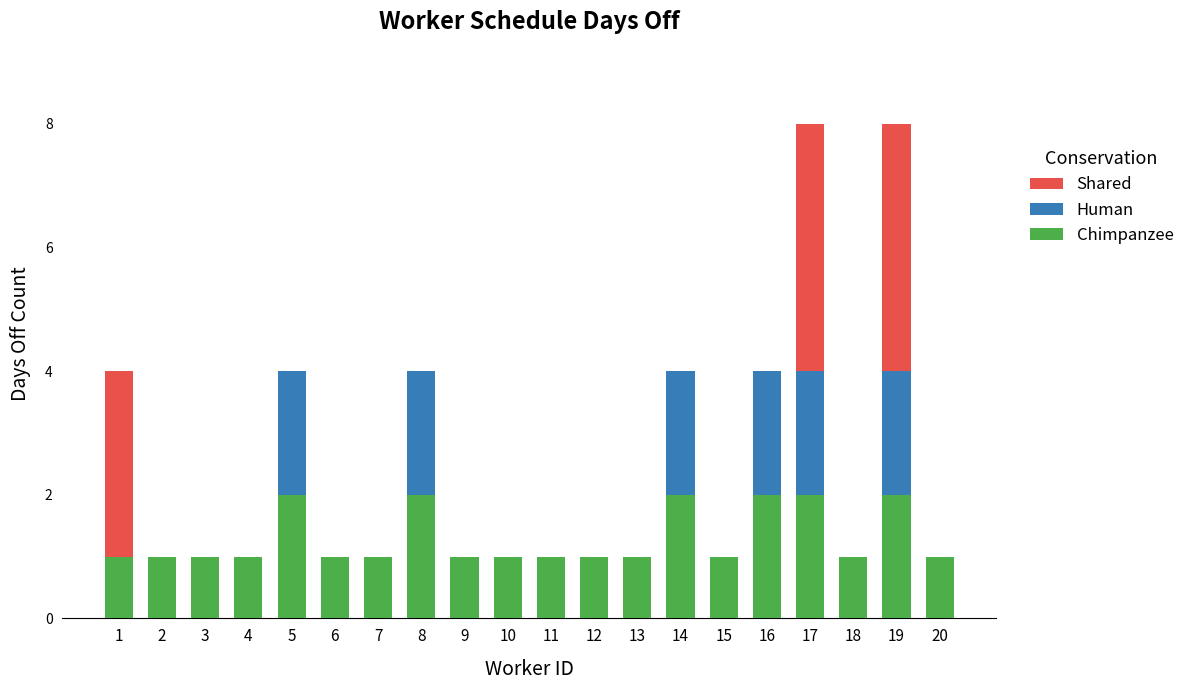

What is the sum of all Human values?

12